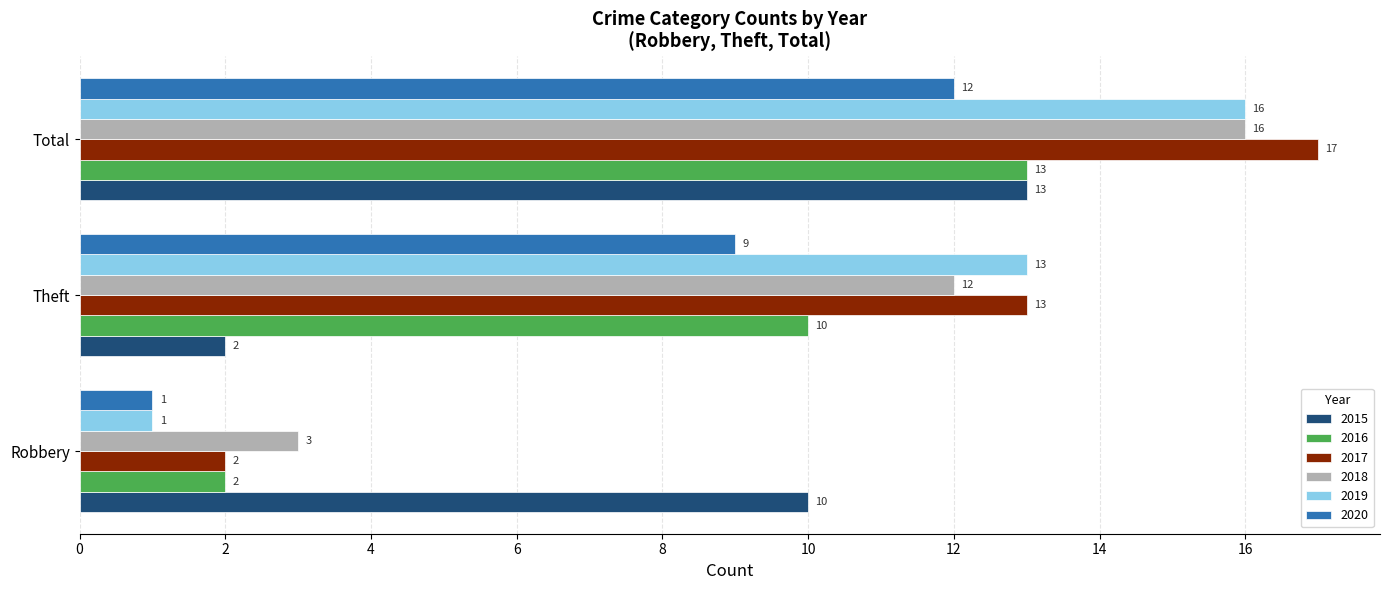

How many 2018 values are between 3 and 16?

3